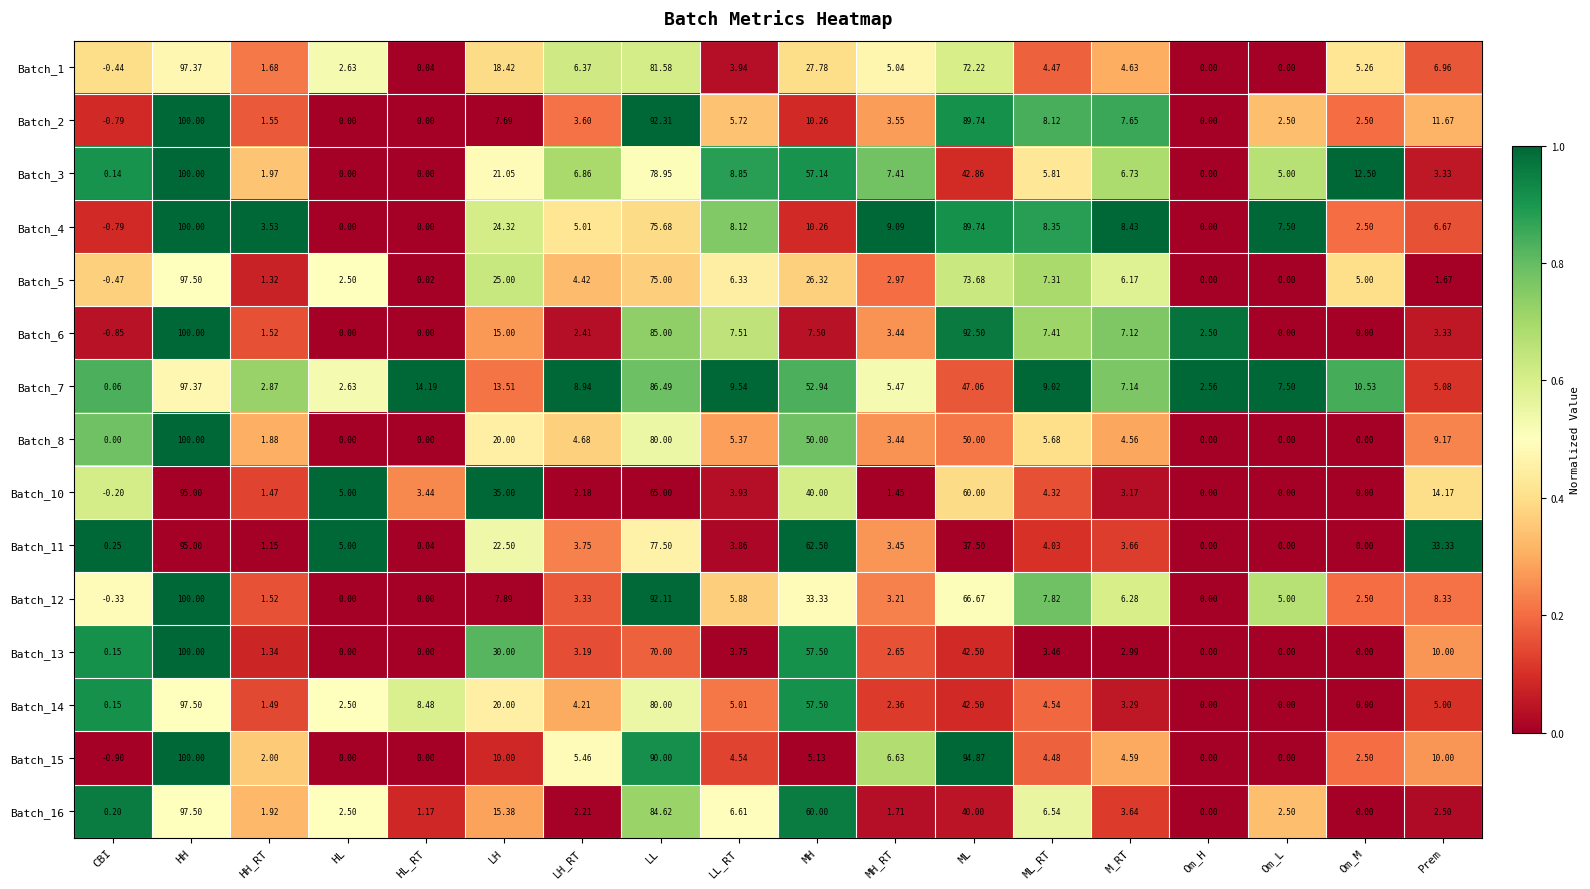

At which category does the chart reach its minimum across all series?

CBI